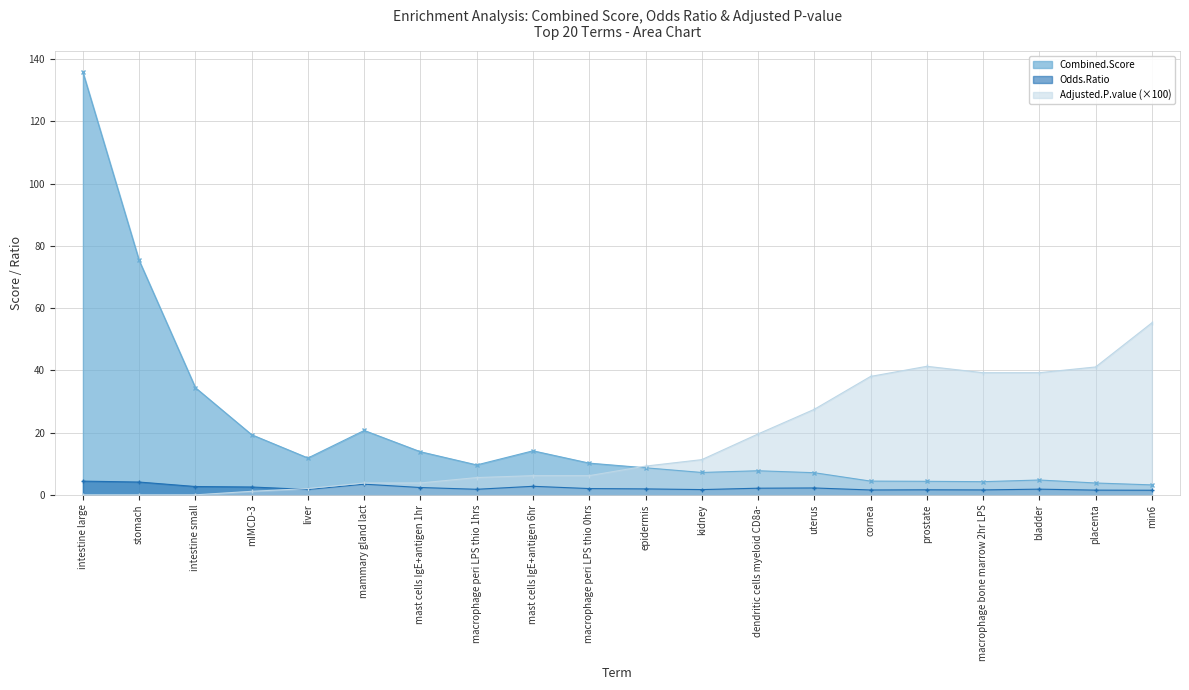

What is the label of the 5th point from the left?

liver